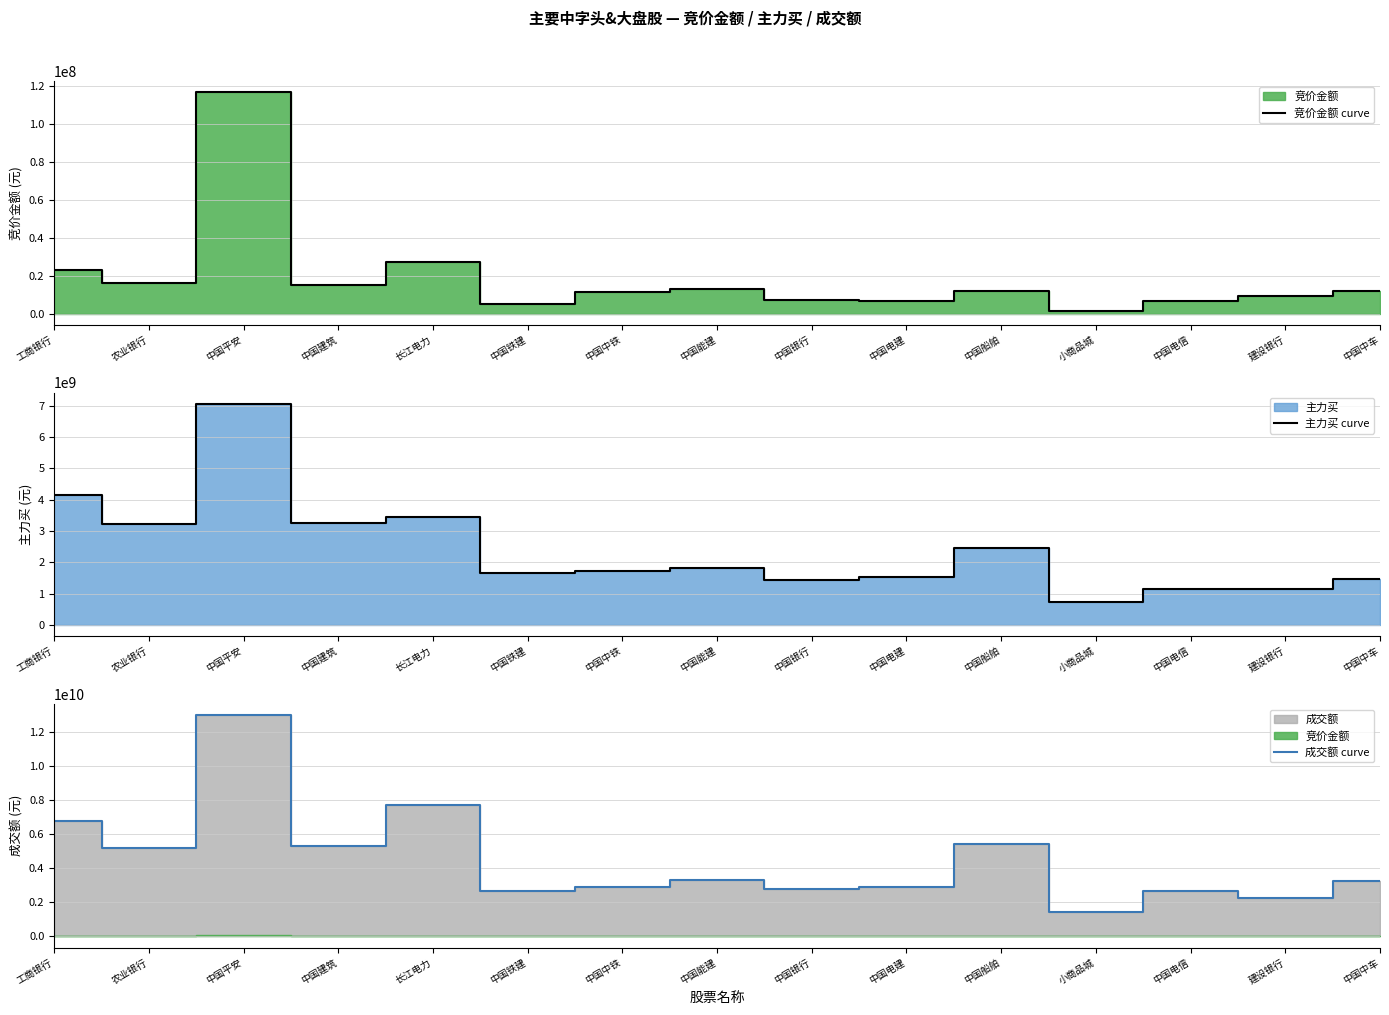

Which series has the largest total across all categories?

成交额 curve